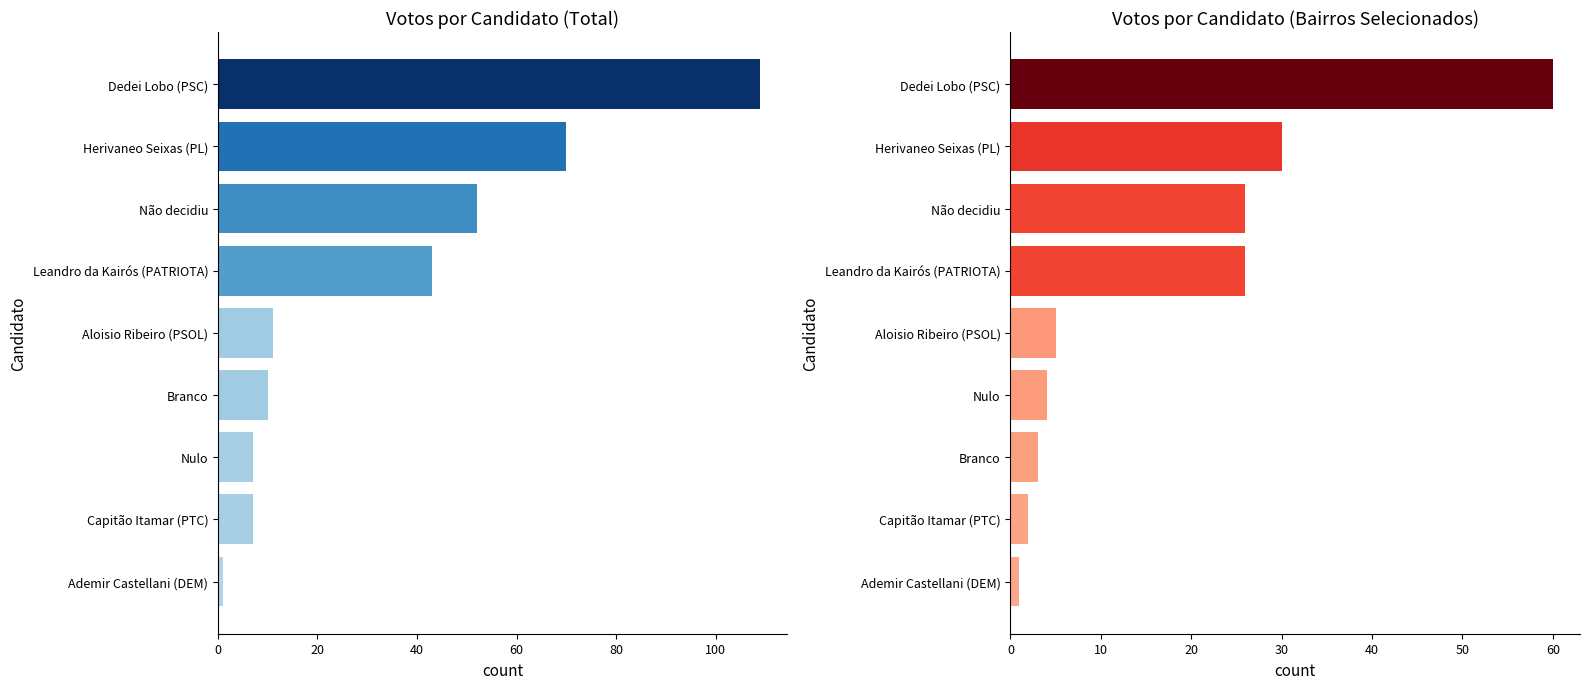

Is the value of Bairros Selecionados at Dedei Lobo (PSC) greater than the value of Total at Herivaneo Seixas (PL)?

No